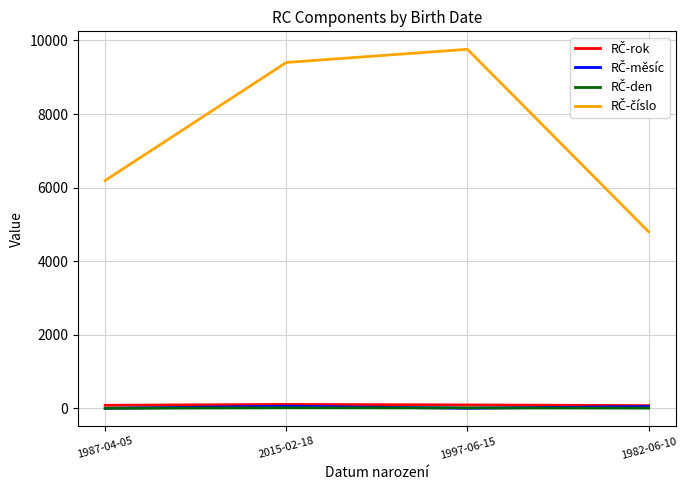

Does the chart have visible grid lines?

Yes